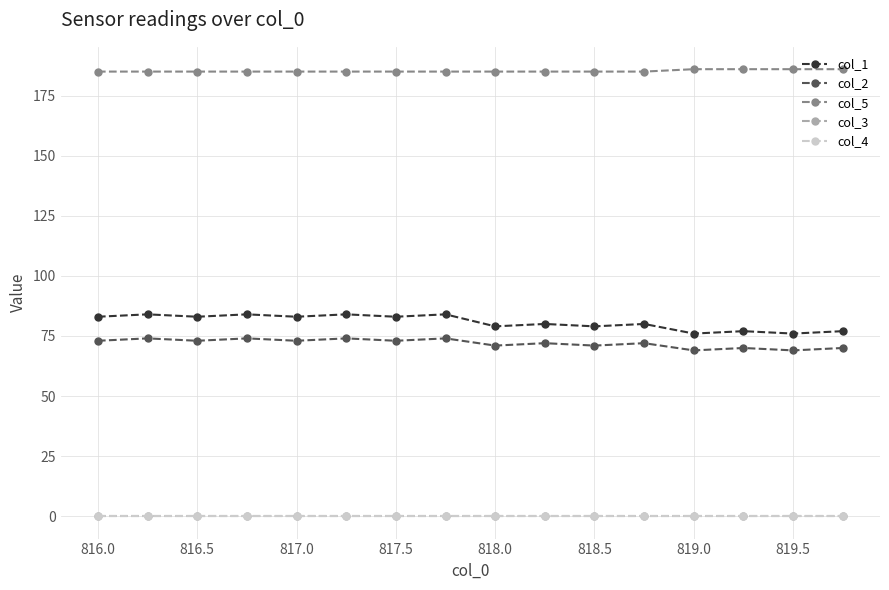

What is the value of the col_5 point at the 13th from the left?

186.0